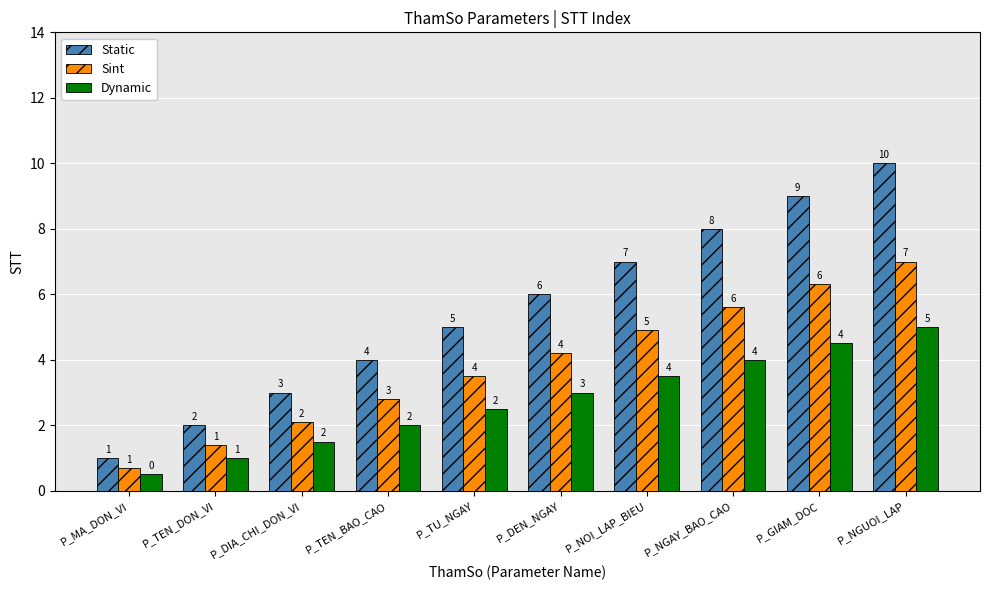

Are the bars grouped side by side (vs. stacked)?

Yes